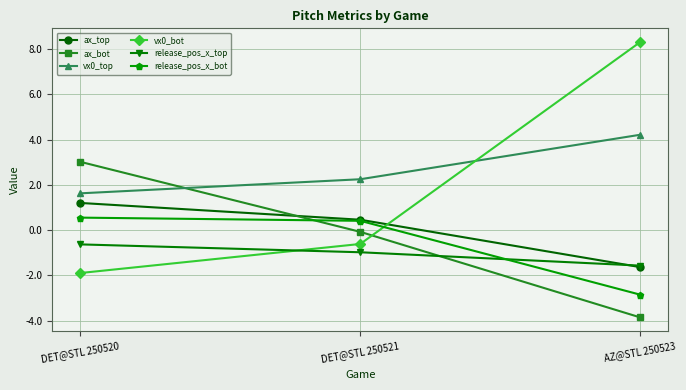

Is it true that vx0_bot equals -1.9 at DET@STL 250520?

True